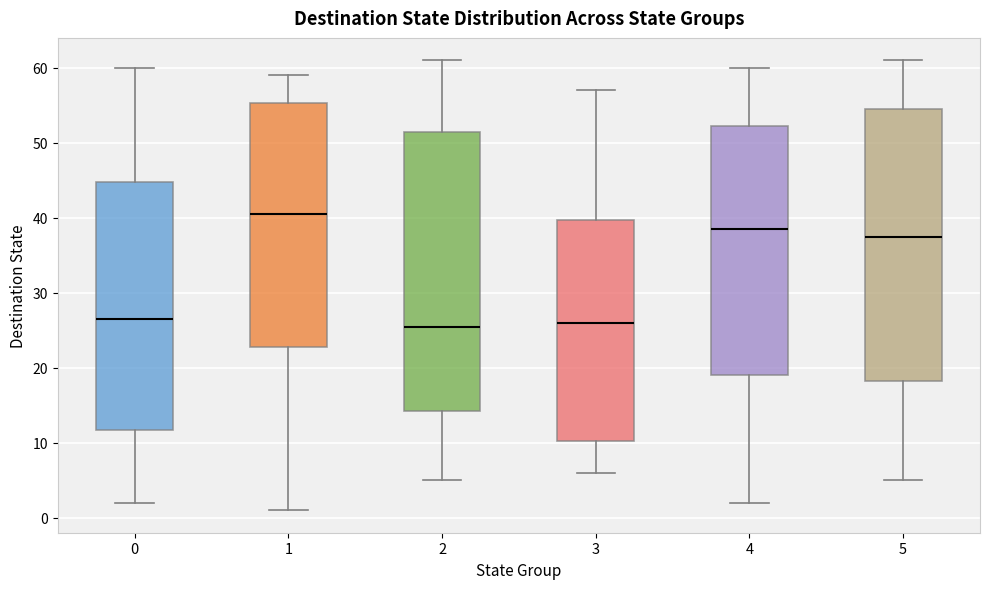

Reading left to right, transcribe this box plot: for each box, give where its median line is, the range the box spans, and where its two whiskers end, as read against the y-axis. The values are not printed on the chart, so give them approximately, as read against the axis.

0: median 27, box 12 to 45, whiskers 2 to 60
1: median 41, box 23 to 55, whiskers 1 to 59
2: median 26, box 14 to 52, whiskers 5 to 61
3: median 26, box 10 to 40, whiskers 6 to 57
4: median 39, box 19 to 52, whiskers 2 to 60
5: median 38, box 18 to 55, whiskers 5 to 61